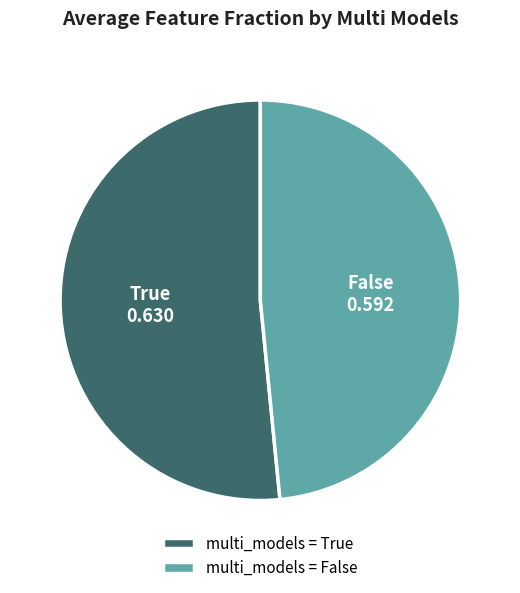

Is it true that False is 38% of the pie?

False